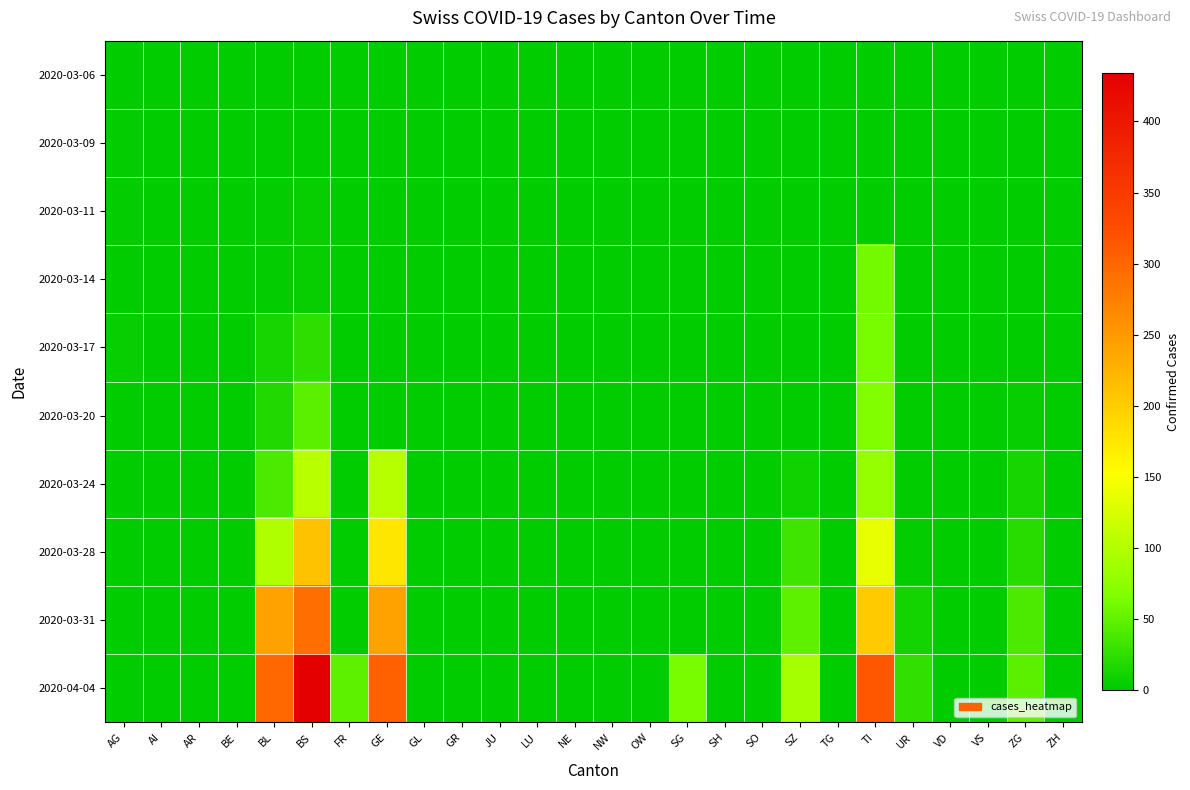

Count the number of categories in the chart.

26